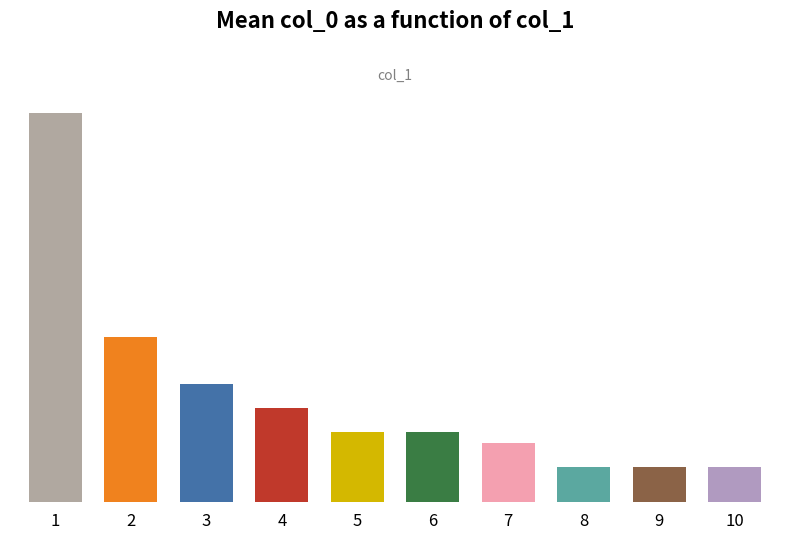

Reading left to right, transcribe all the data shown in this chart.

1=33	2=14	3=10	4=8	5=6	6=6	7=5	8=3	9=3	10=3